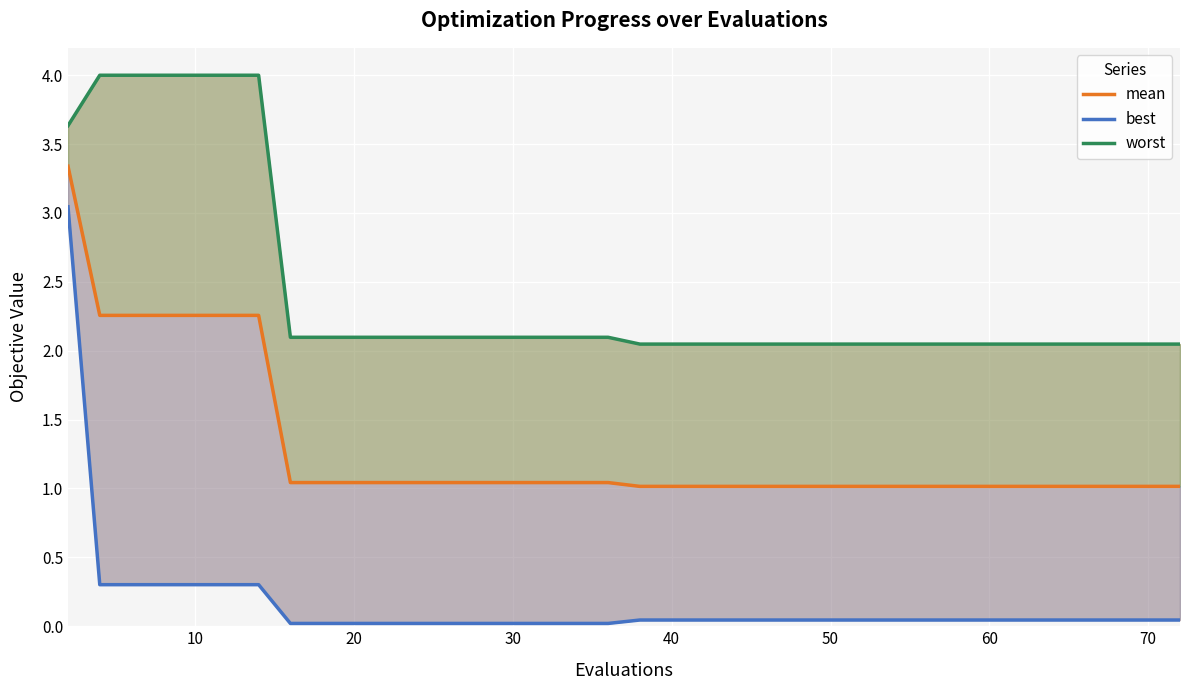

True or false: best and mean intersect in this chart.

False